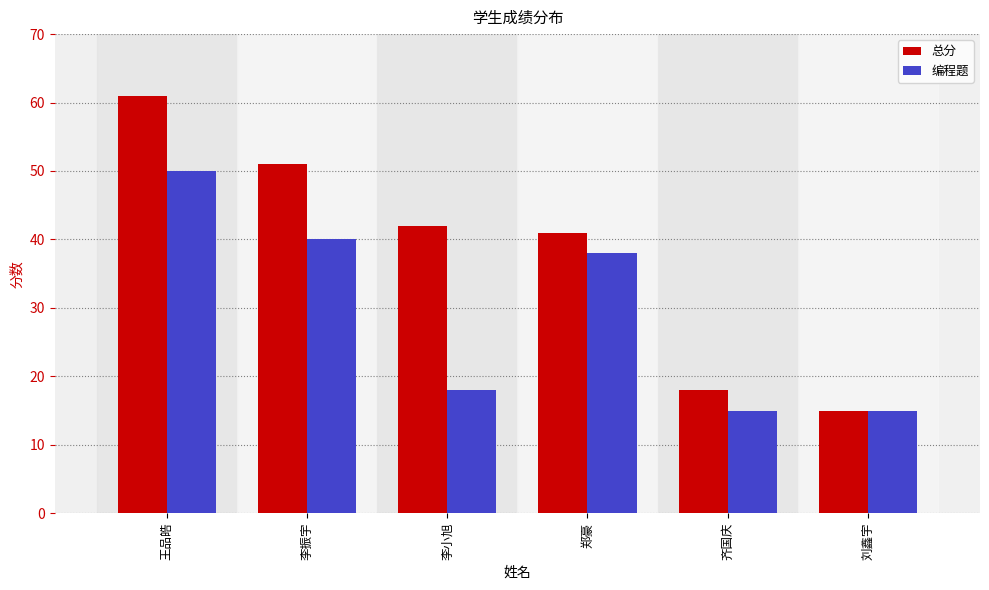

True or false: 编程题 has a value of 40 at 李振宇.

True